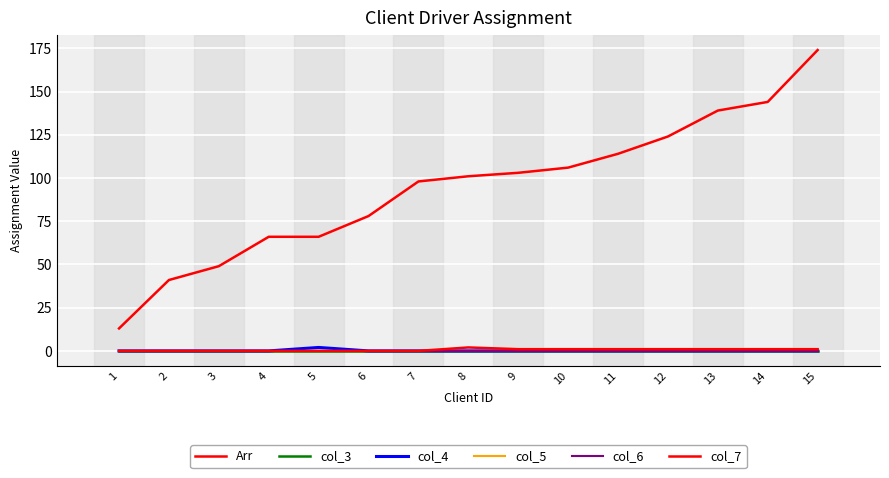

Does the chart have visible grid lines?

Yes